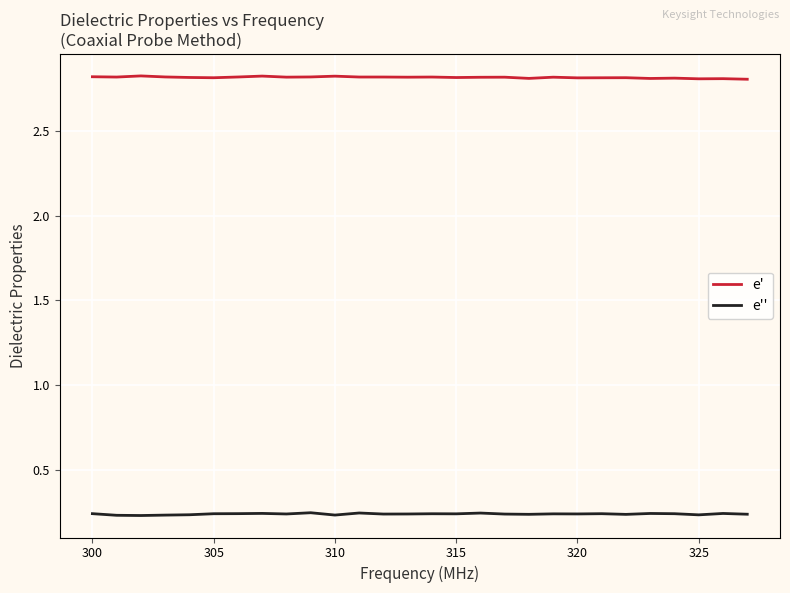

Count the number of categories in the chart.

28